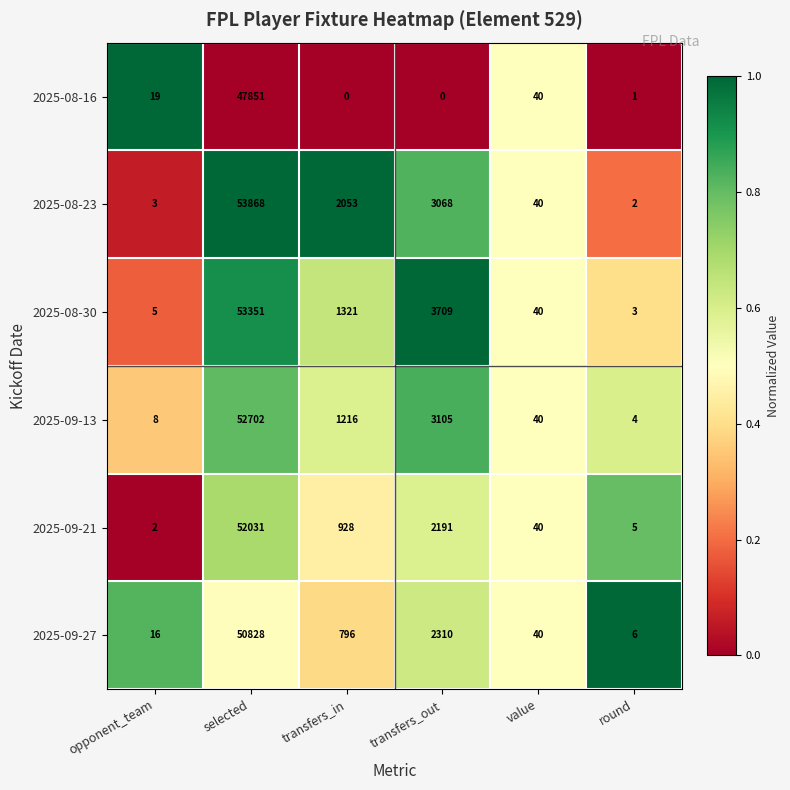

The 2025-08-16 series shows 40 at value. True or false?

True